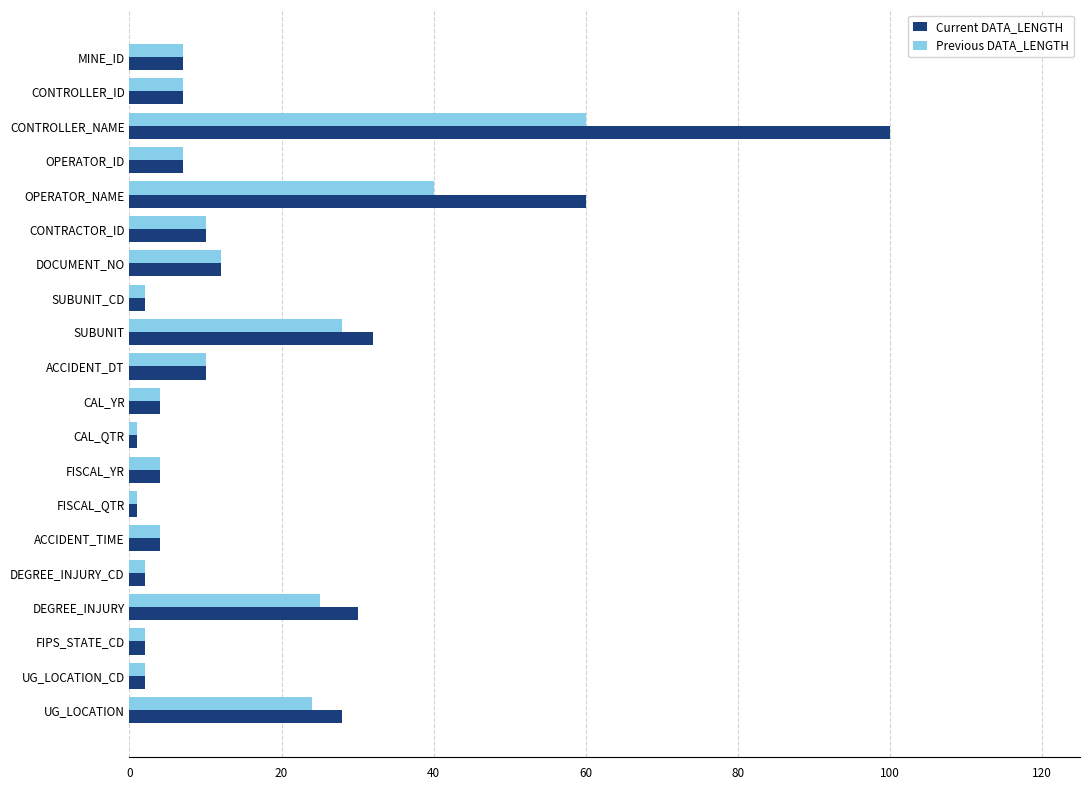

What is the approximate value of Current DATA_LENGTH at DEGREE_INJURY?

30